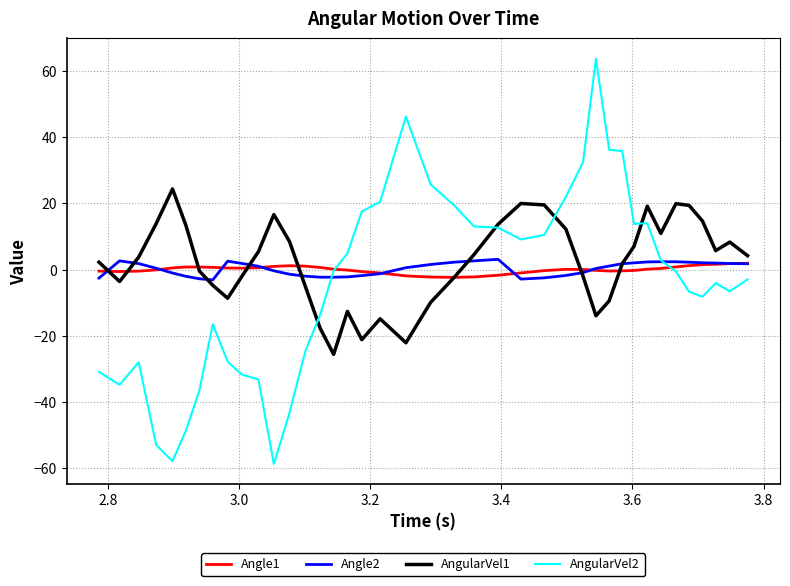

Which series has the widest spread of values?

AngularVel2